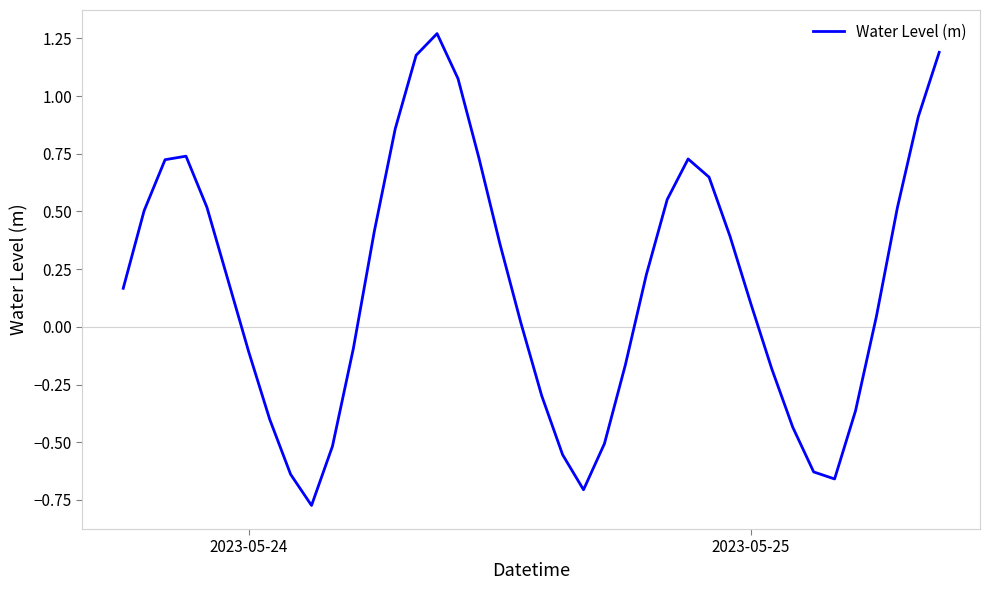

What is the difference between the maximum and minimum values?

2.0